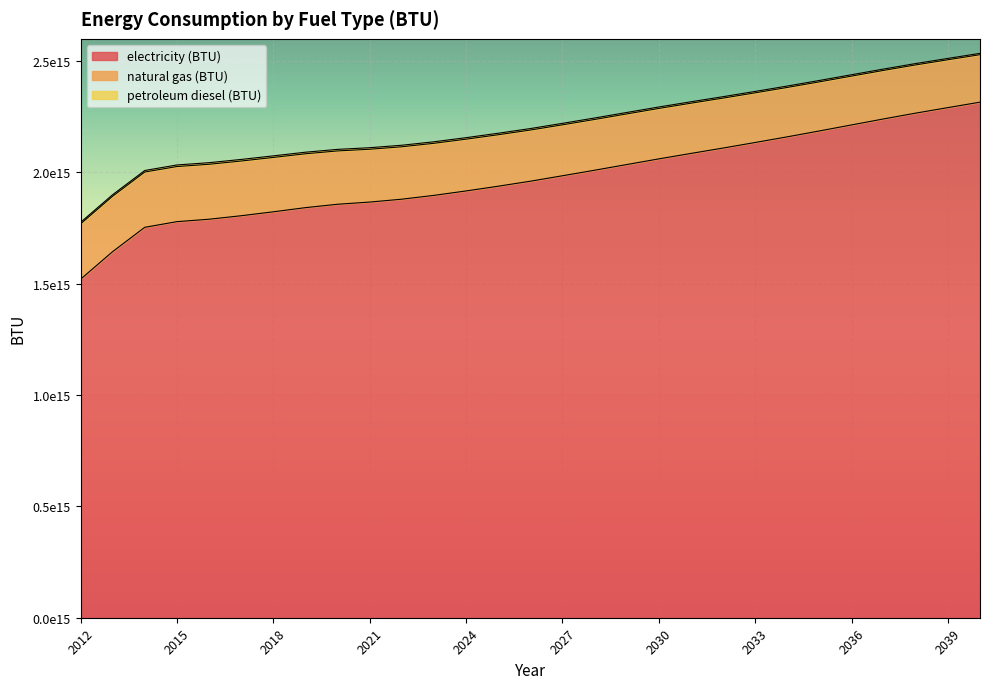

The electricity (BTU) series shows 1753568000000000.0 at 2014. True or false?

True